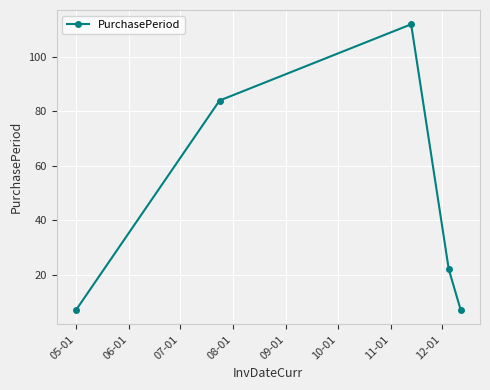

What is the smallest value displayed?

7